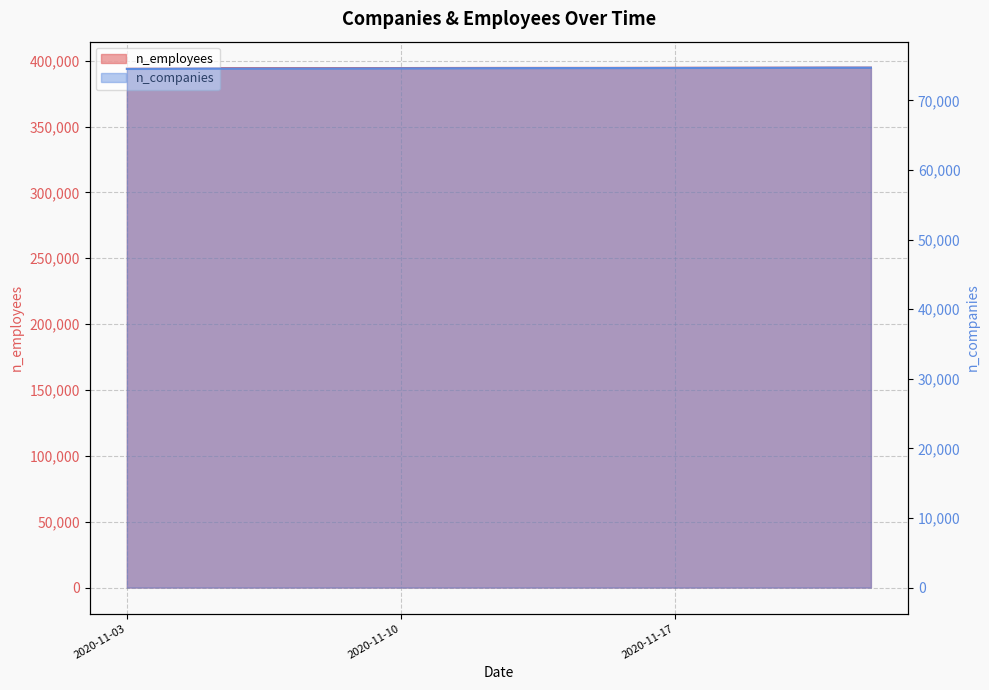

What is the difference between the maximum and minimum values in the n_companies series?

180